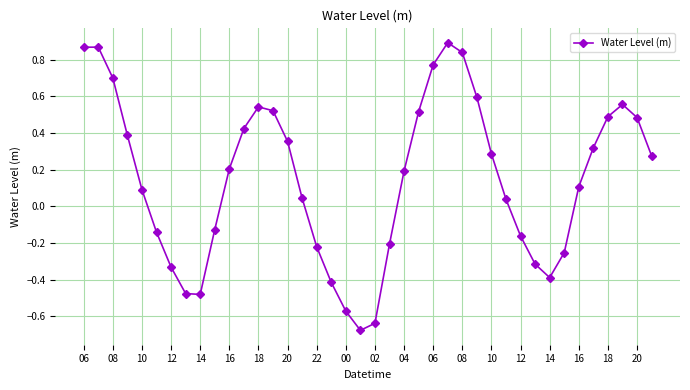

How many points are lower than both their immediate neighbors (excluding endpoints)?

3